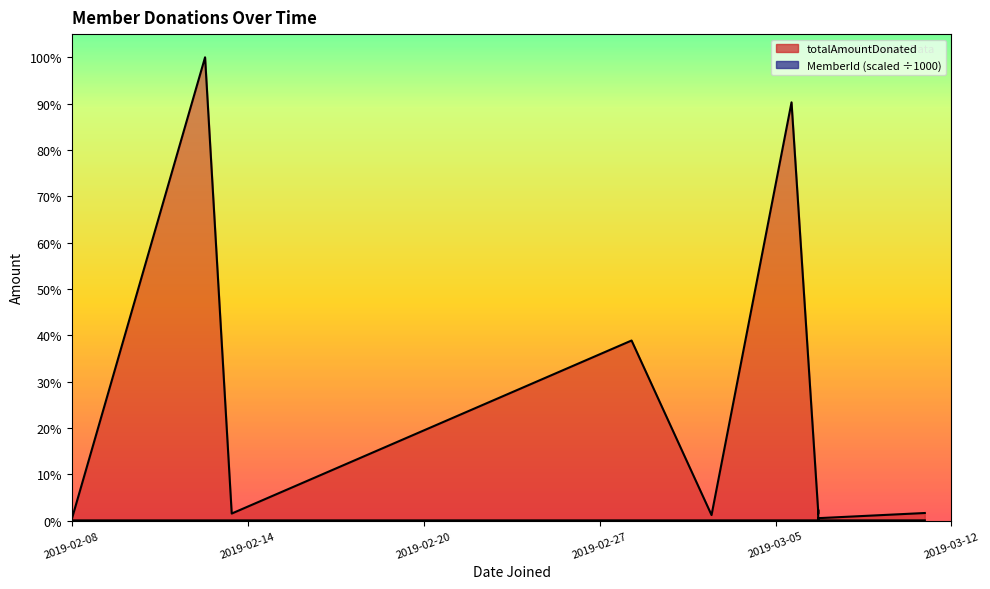

Read the totalAmountDonated value at 2019-02-13.

1.0